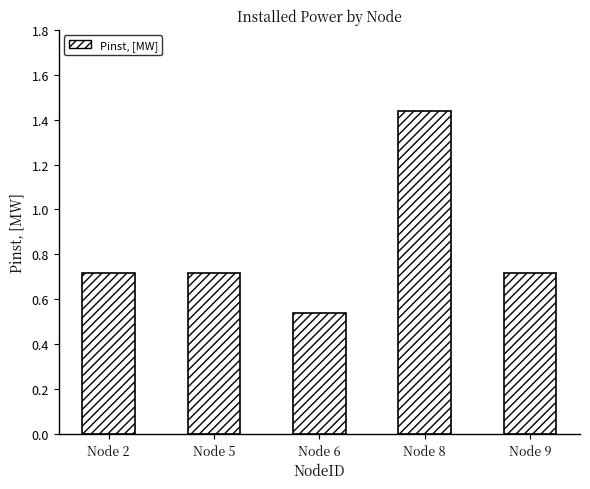

At which category does the chart reach its peak across all series?

Node 8